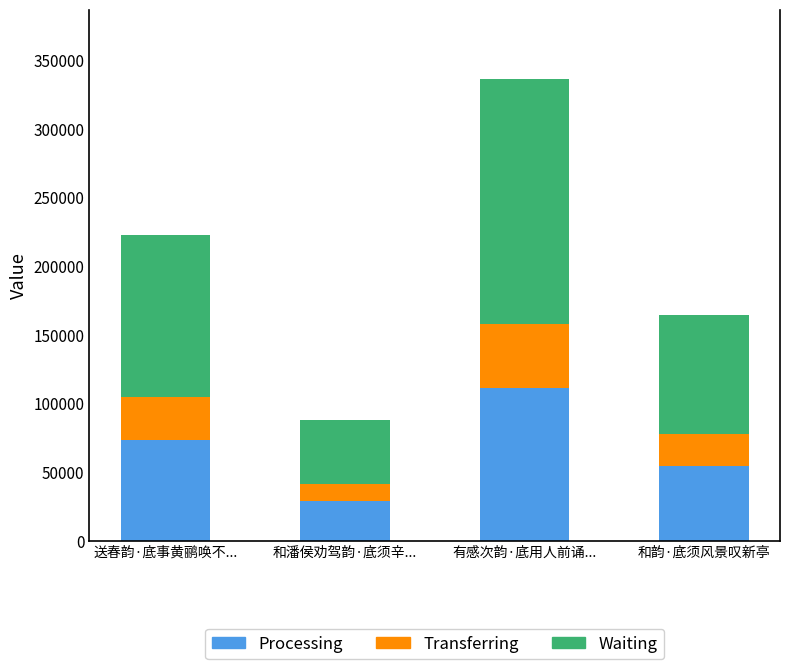

Which category has the highest value in the Processing series?

有感次韵·底用人前诵...